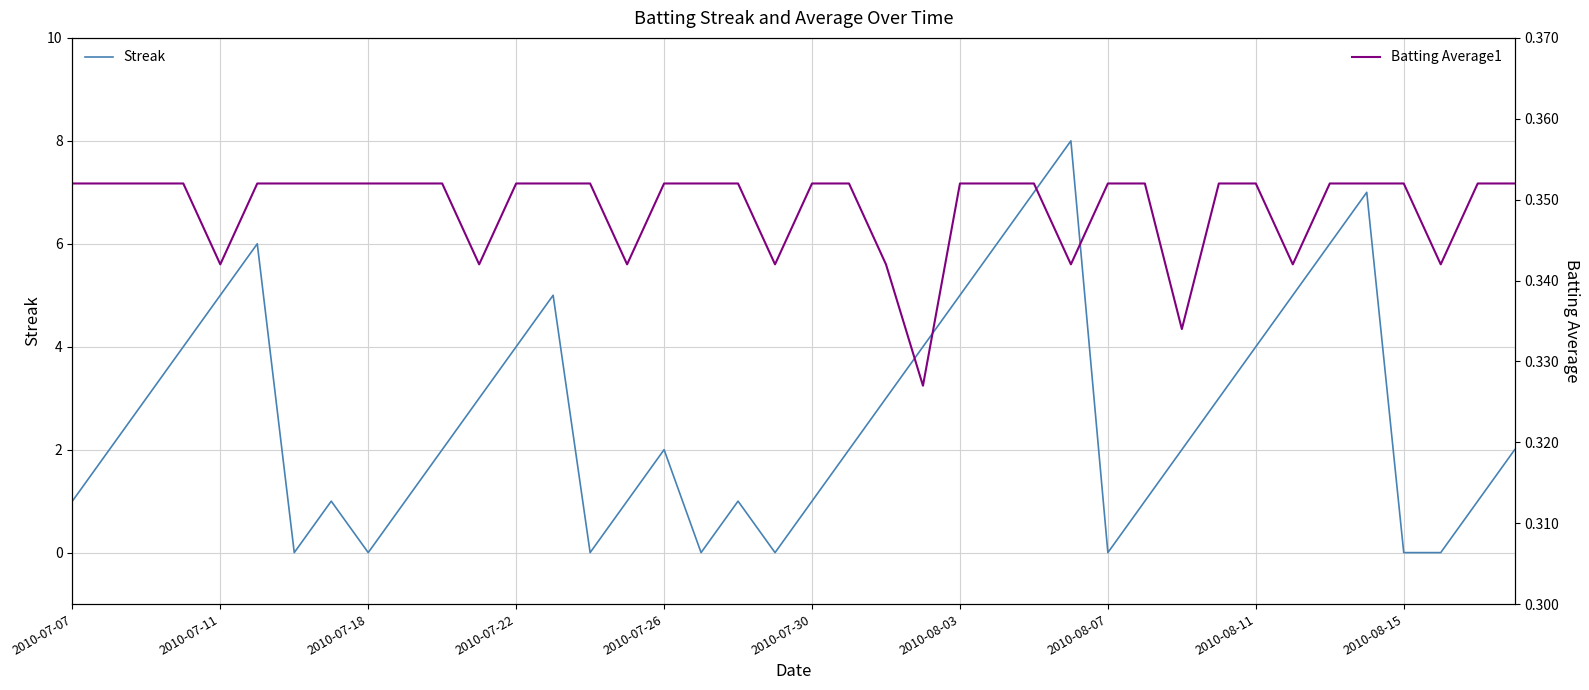

The Streak series shows 1 at 2010-07-07. True or false?

True